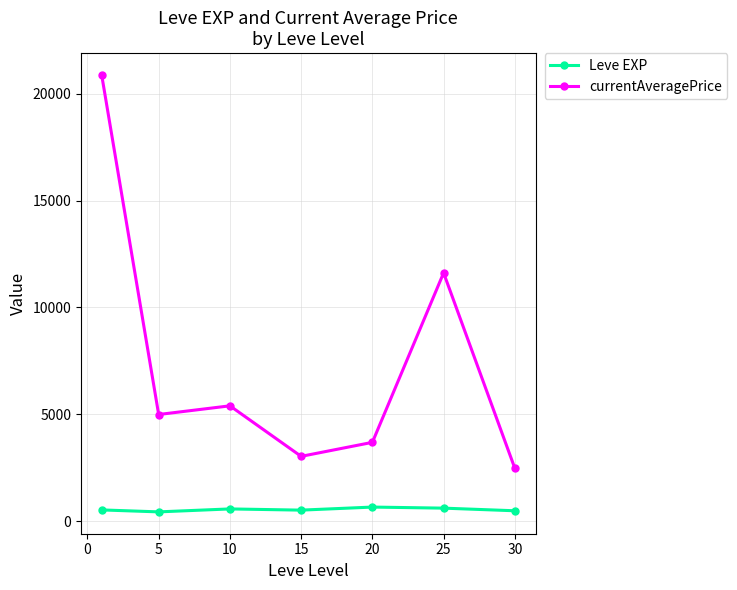

List the series in order of their peak value, highest first.

currentAveragePrice, Leve EXP